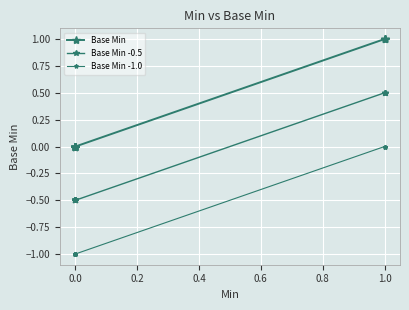

Is the value of Base Min -1.0 at 0.0 greater than the value of Base Min at 0.0?

No